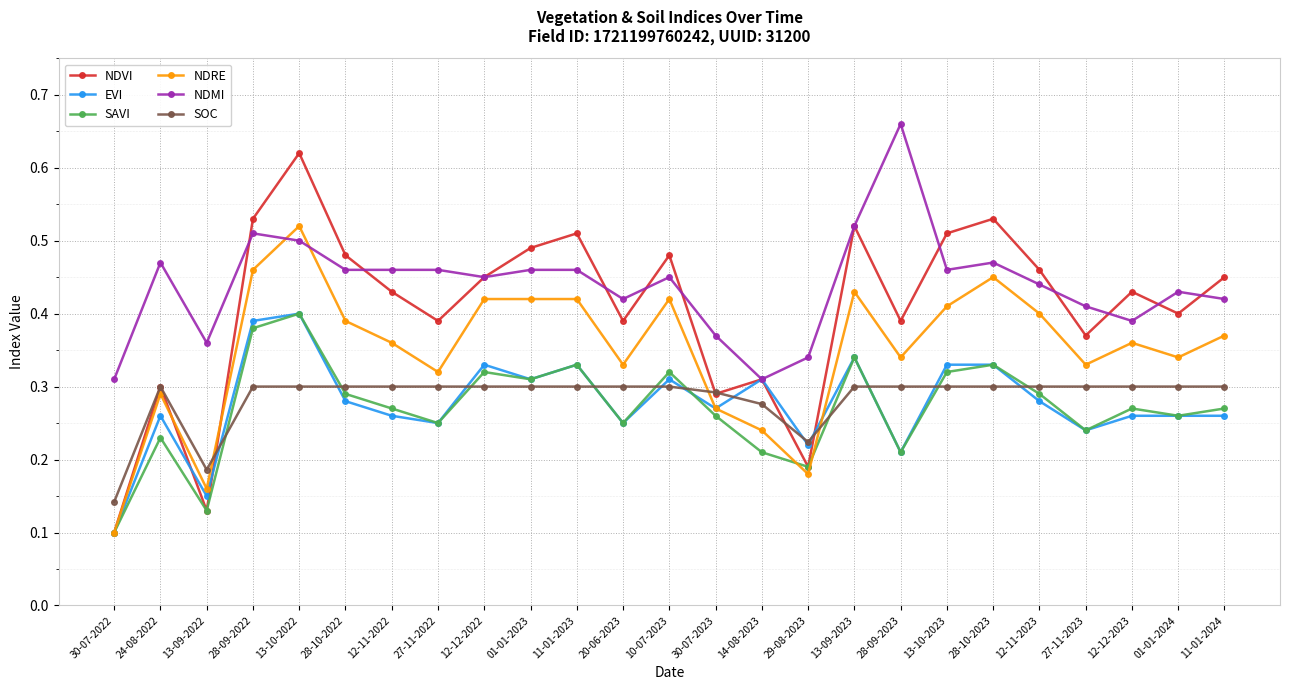

Which series has the widest spread of values?

NDVI